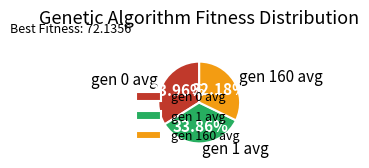

Does gen 1 avg account for over 50% of the chart?

No